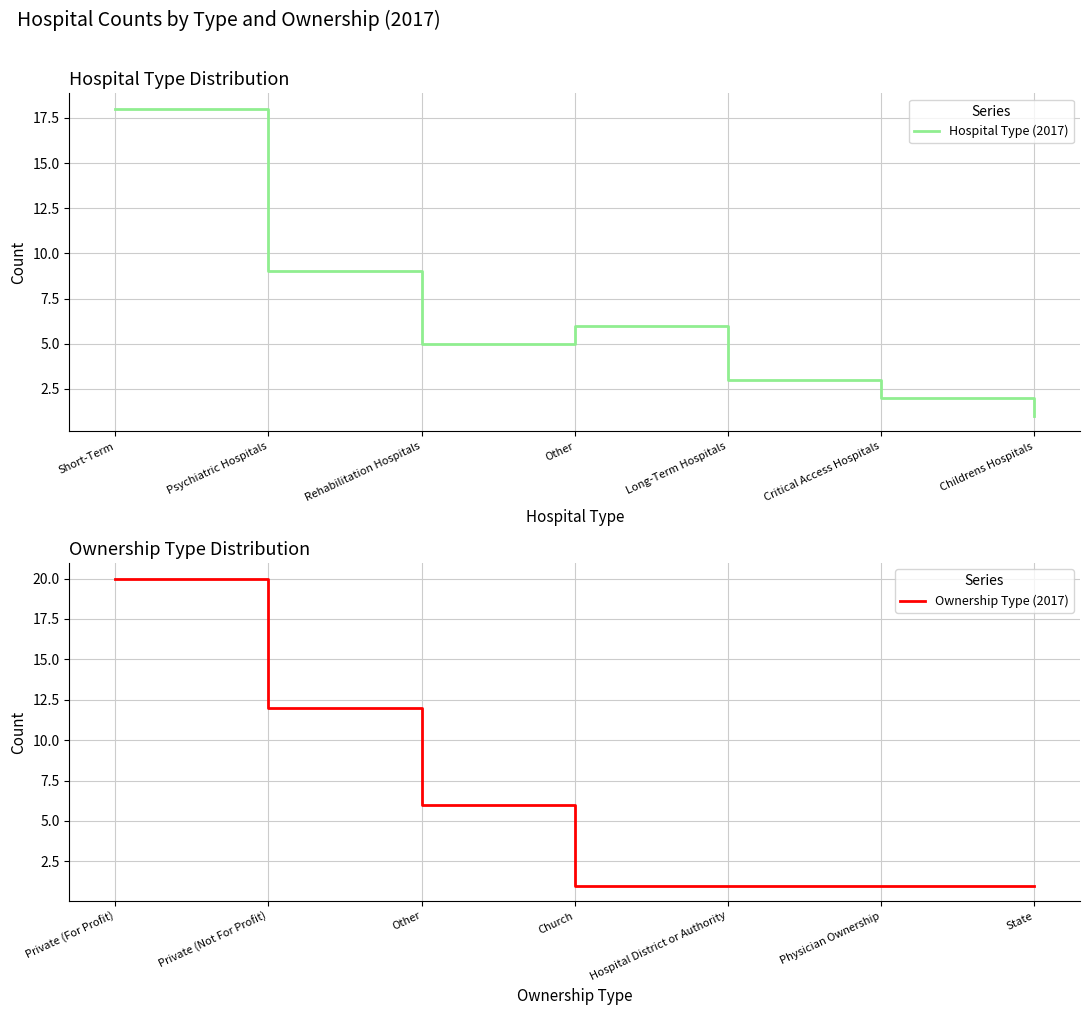

Which series has the largest total across all categories?

Hospital Type (2017)